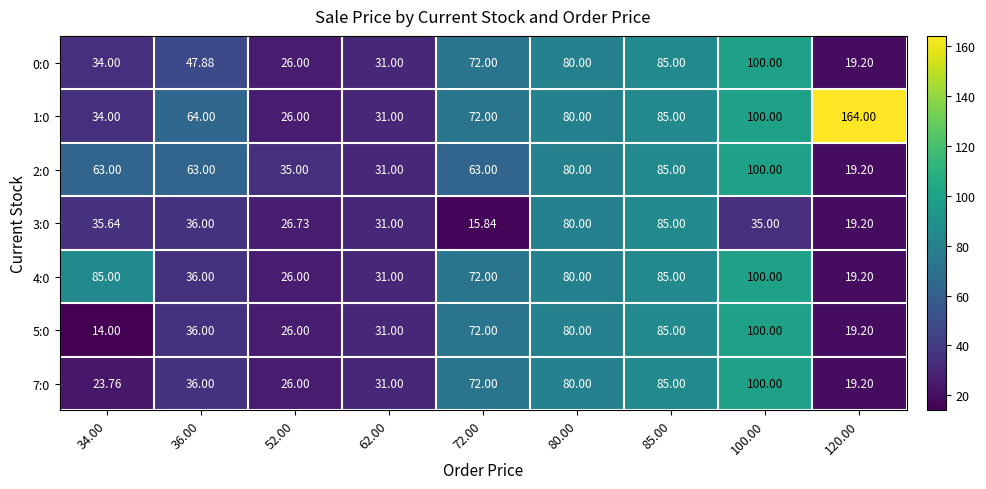

Is the value of 2:0 at 120.00 greater than the value of 3:0 at 80.00?

No